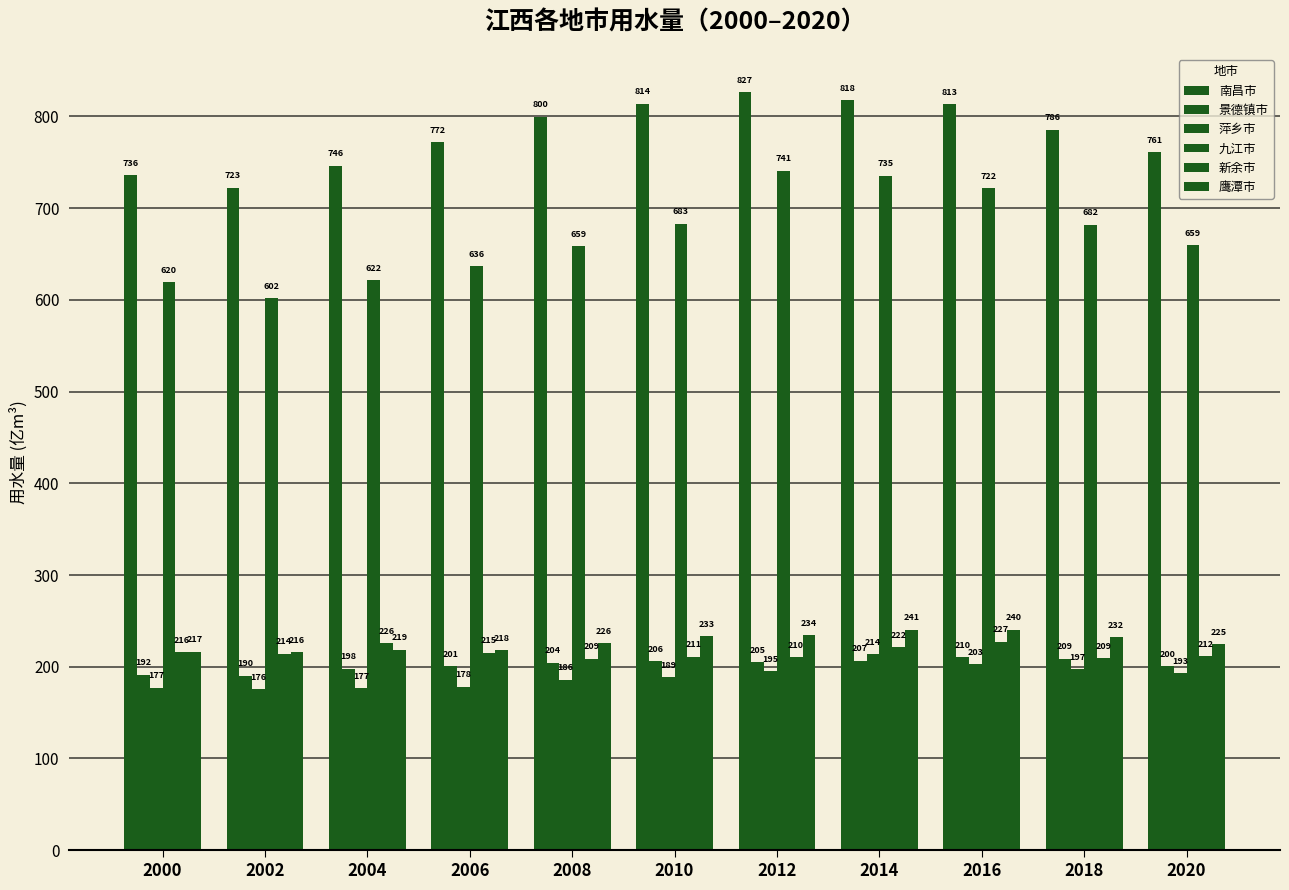

Reading right to left, list all the values displayed in this chart.

南昌市: 2020=760.9	2018=785.6	2016=813.4	2014=817.9	2012=826.6	2010=813.8	2008=799.9	2006=771.9	2004=746.4	2002=722.5	2000=736.2
景德镇市: 2020=200.3	2018=208.8	2016=210.2	2014=206.6	2012=204.7	2010=206.1	2008=204.4	2006=200.6	2004=197.9	2002=190.3	2000=191.6
萍乡市: 2020=192.8	2018=197.4	2016=202.6	2014=213.8	2012=195.4	2010=188.8	2008=185.8	2006=178.4	2004=176.7	2002=175.8	2000=177.2
九江市: 2020=659.5	2018=681.9	2016=722.0	2014=735.3	2012=740.9	2010=683.2	2008=658.9	2006=636.5	2004=621.8	2002=602.2	2000=619.5
新余市: 2020=211.7	2018=209.2	2016=227.5	2014=221.6	2012=210.5	2010=211.2	2008=208.8	2006=215.4	2004=225.6	2002=214.1	2000=215.7
鹰潭市: 2020=224.7	2018=232.1	2016=240.4	2014=240.6	2012=234.3	2010=233.5	2008=225.7	2006=218.1	2004=218.8	2002=216.0	2000=216.6